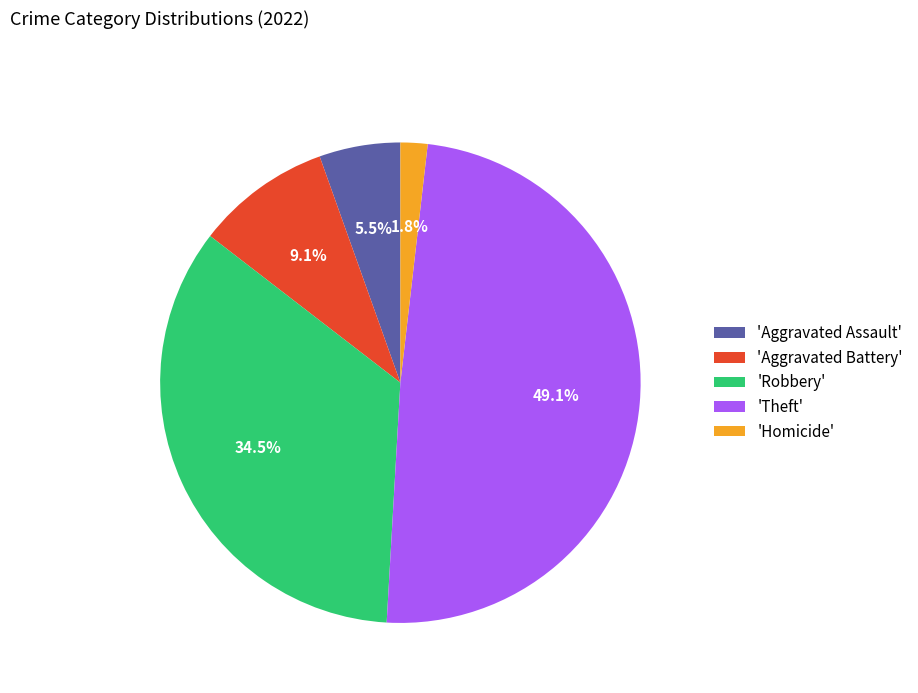

Which category has the biggest portion of the pie?

'Theft'